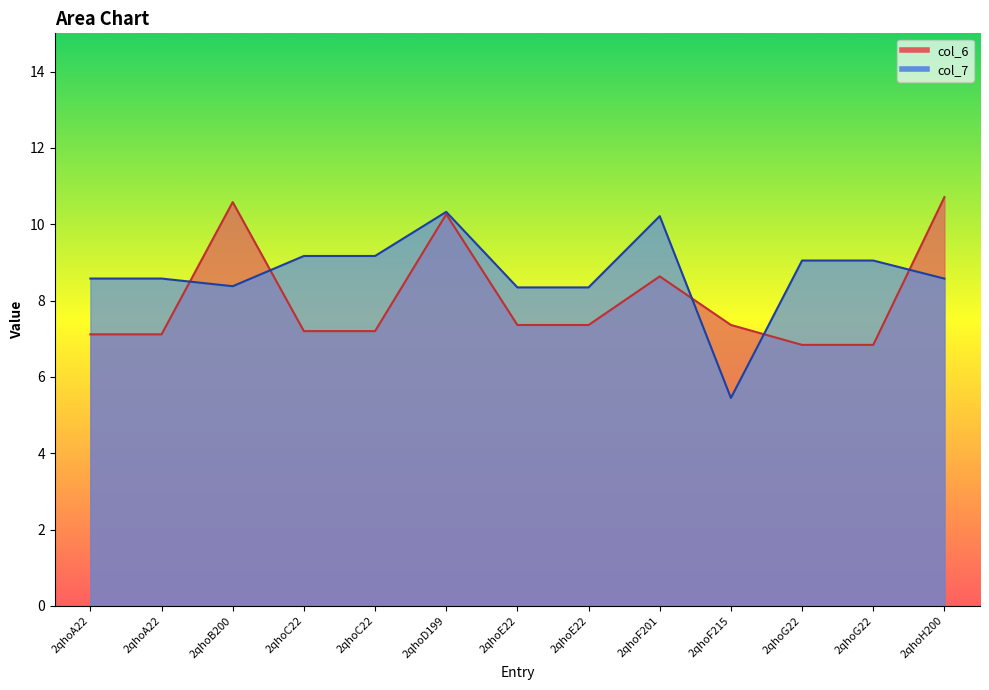

Reading left to right, extract all data points from this chart.

col_6: 2qhoA22=7.1	2qhoA22=7.1	2qhoB200=10.6	2qhoC22=7.2	2qhoC22=7.2	2qhoD199=10.3	2qhoE22=7.4	2qhoE22=7.4	2qhoF201=8.6	2qhoF215=7.4	2qhoG22=6.8	2qhoG22=6.8	2qhoH200=10.7
col_7: 2qhoA22=8.6	2qhoA22=8.6	2qhoB200=8.4	2qhoC22=9.2	2qhoC22=9.2	2qhoD199=10.3	2qhoE22=8.3	2qhoE22=8.3	2qhoF201=10.2	2qhoF215=5.4	2qhoG22=9.0	2qhoG22=9.0	2qhoH200=8.6